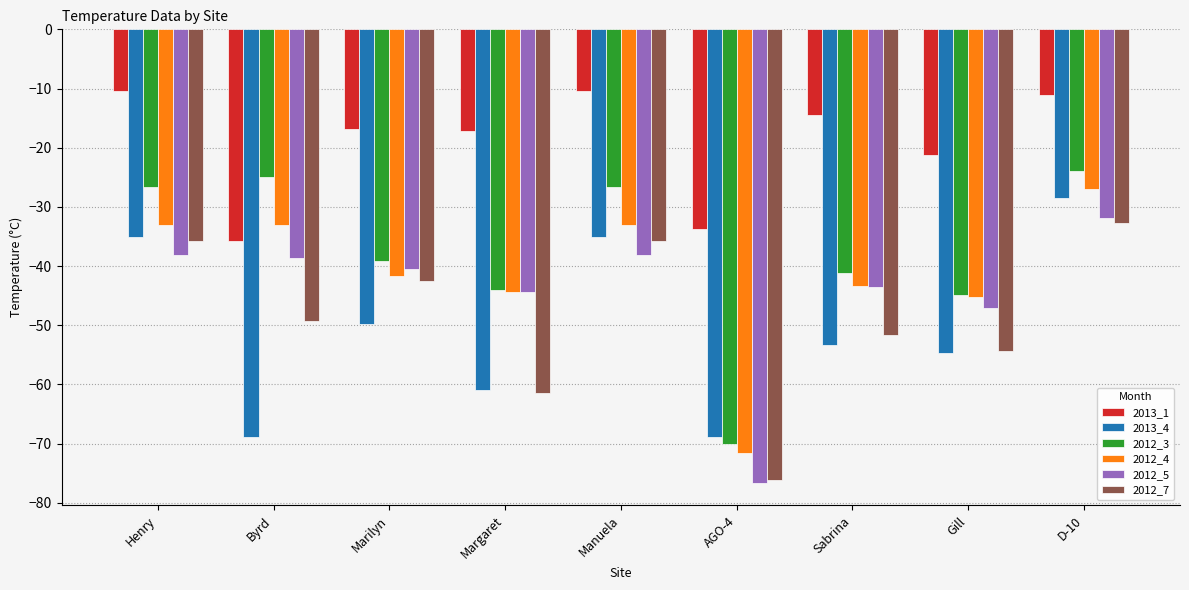

How many bars are there in each group?

6